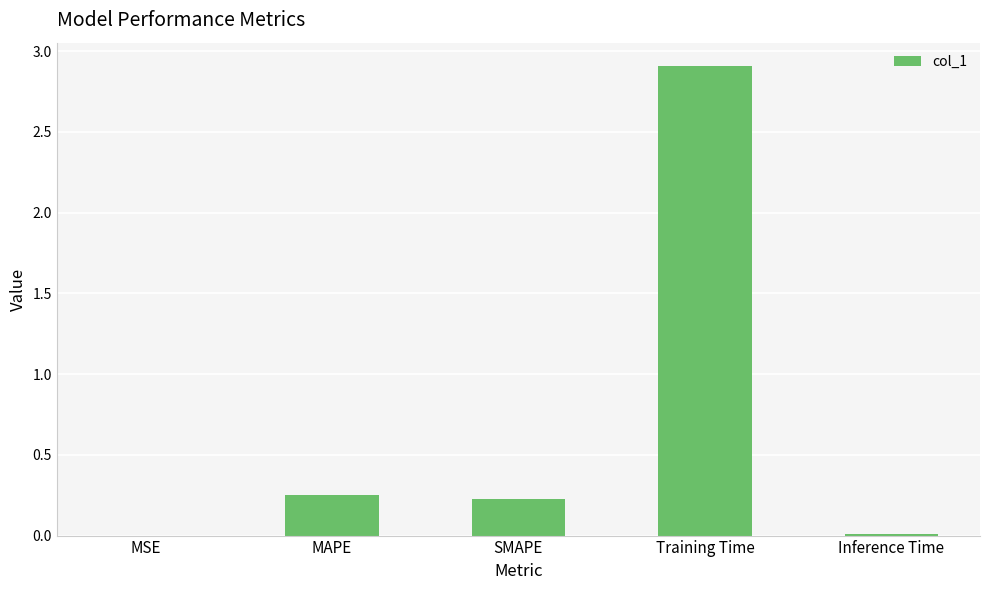

At which category does the chart reach its peak across all series?

Training Time